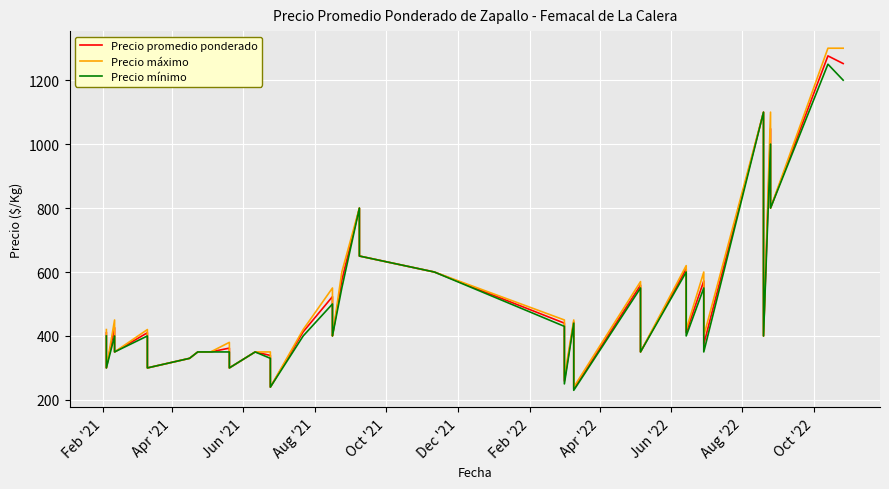

How many lines are shown in the chart?

3